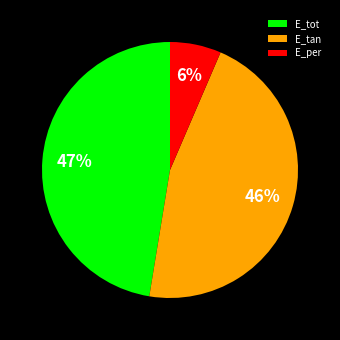

Does any single category account for the majority?

No